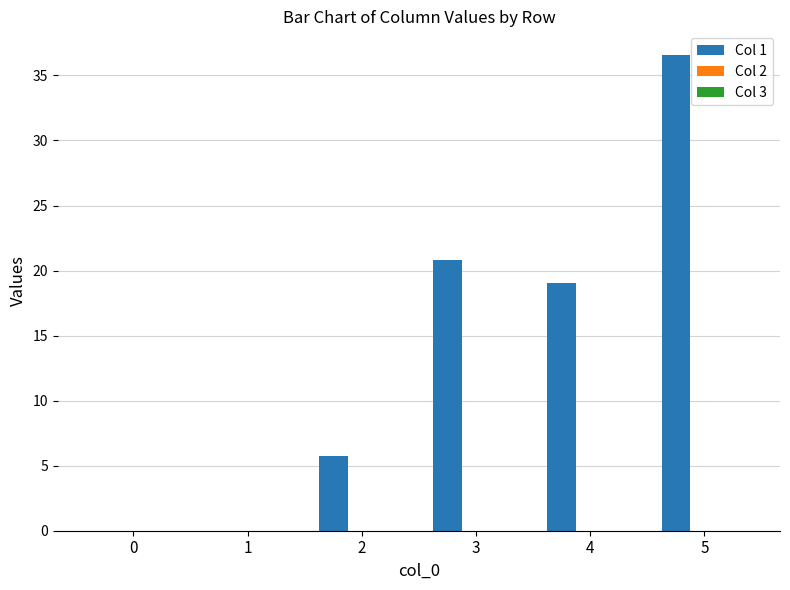

The value at 0 is 0.0. True or false?

True